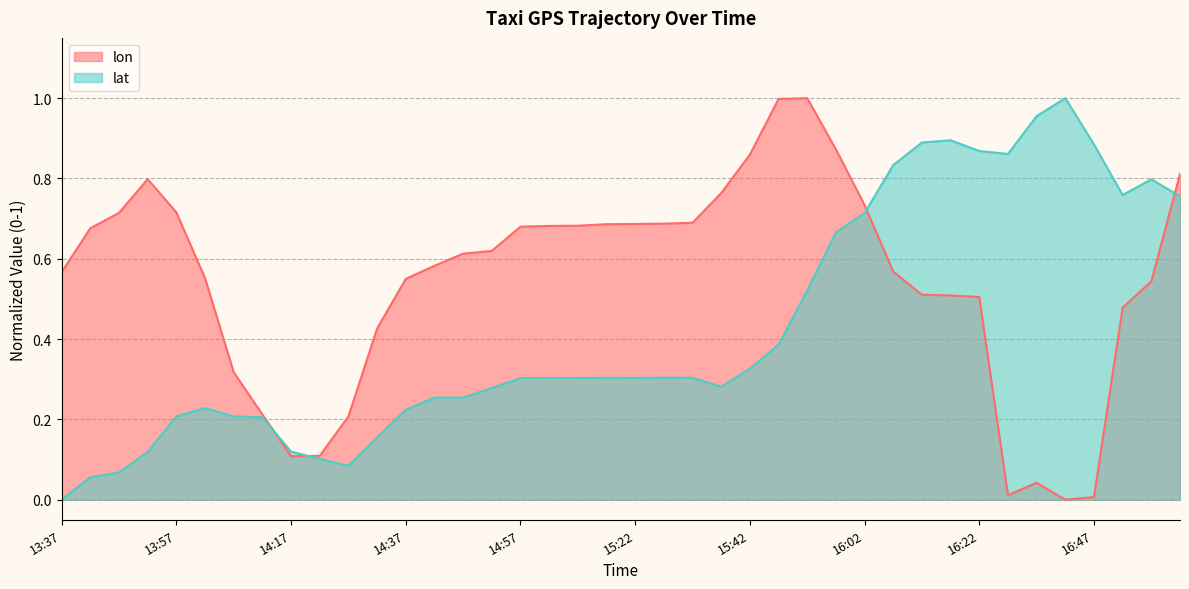

What are all the series names shown in the legend?

lon, lat